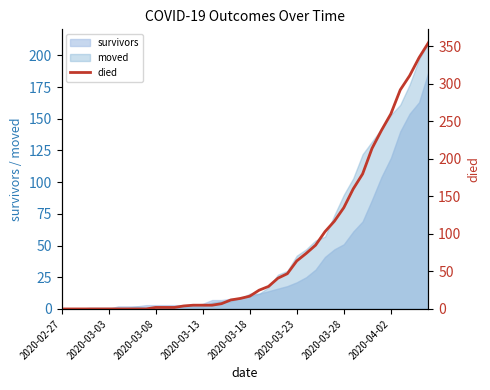

What is the average value?

79